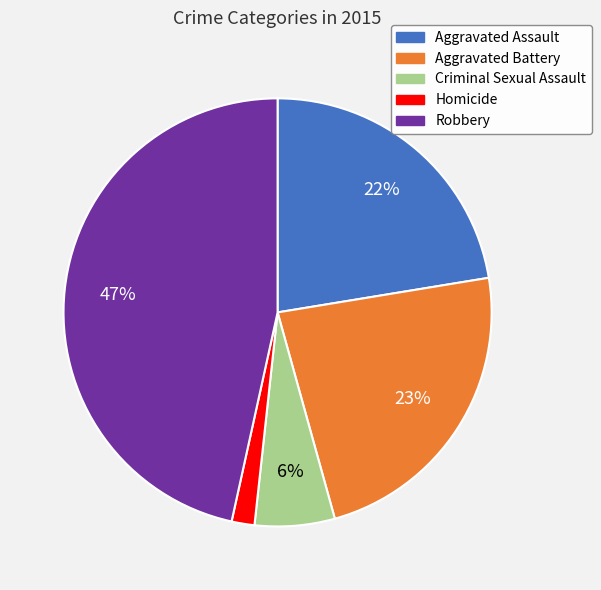

Does any single category account for the majority?

No